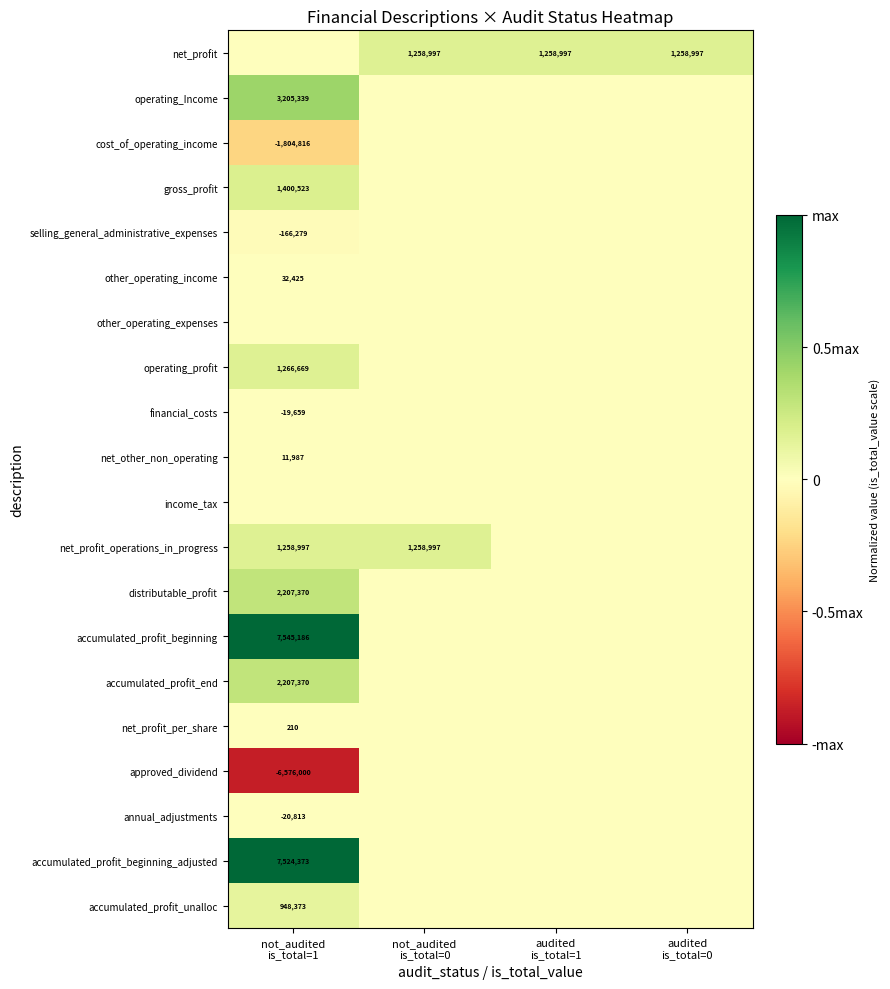

At which category is the sum across all series the highest?

not_audited
is_total=1